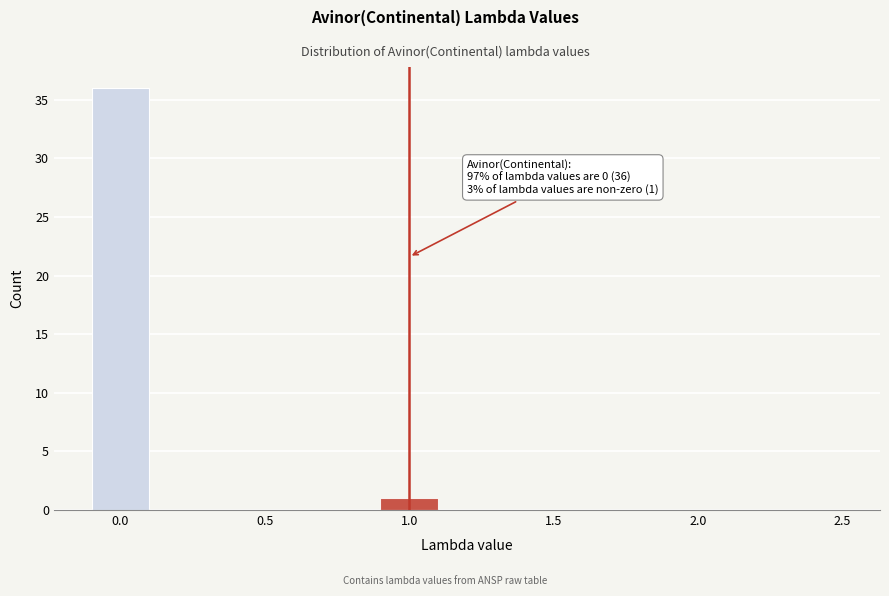

Which range on the x-axis has the tallest bar?

-0.1 to 0.1